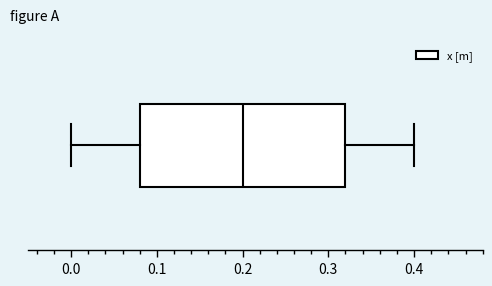

Where does the right whisker of the box end on the x-axis? The values are not printed on the chart, so give them approximately, as read against the axis.

0.40